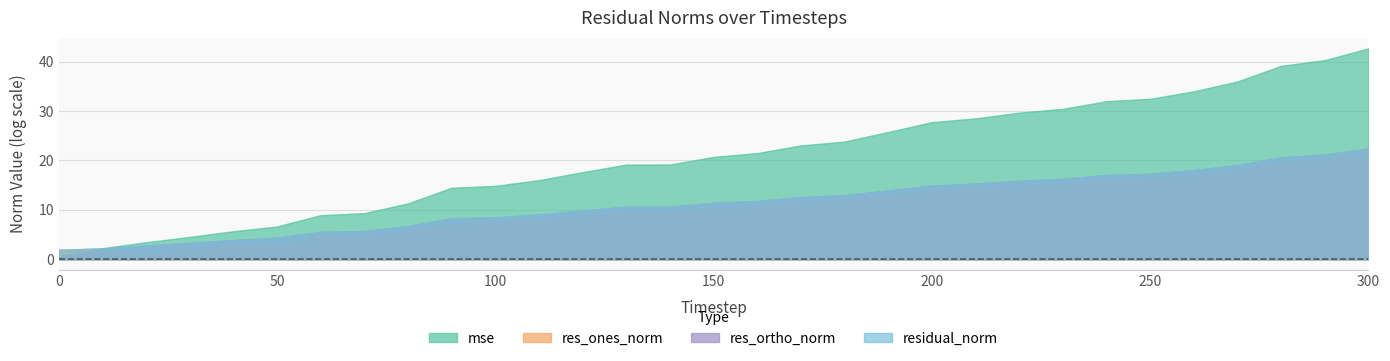

Which series has the widest spread of values?

mse